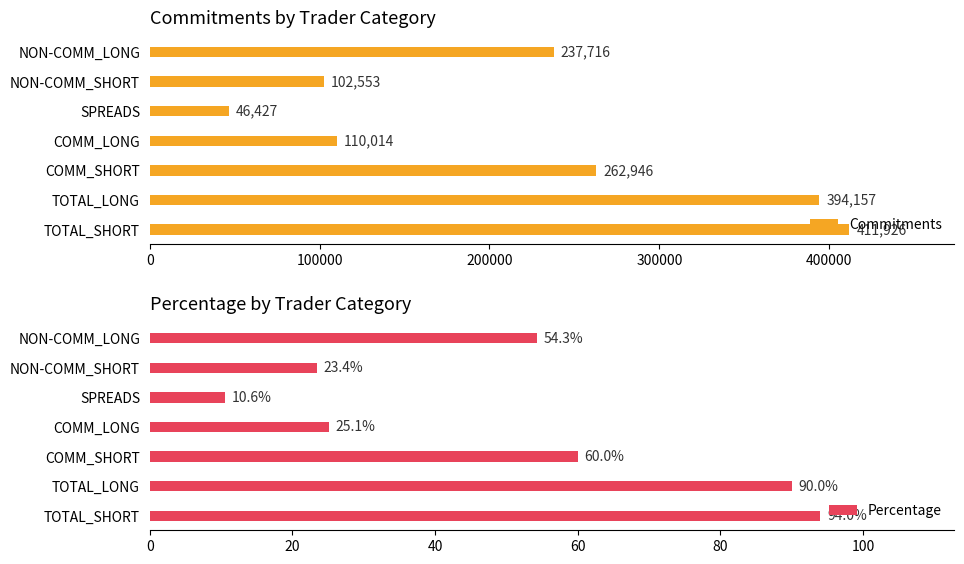

How many values in the Percentage series are below 54?

3